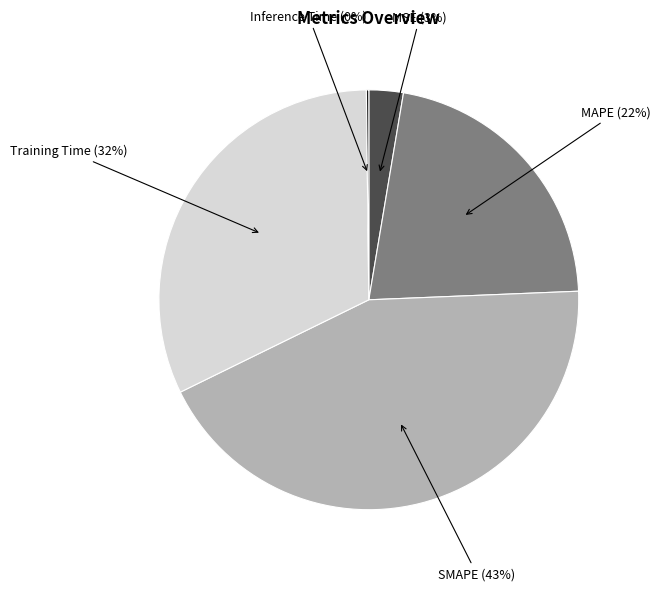

To the nearest percent, what is the average slice percentage?

20%